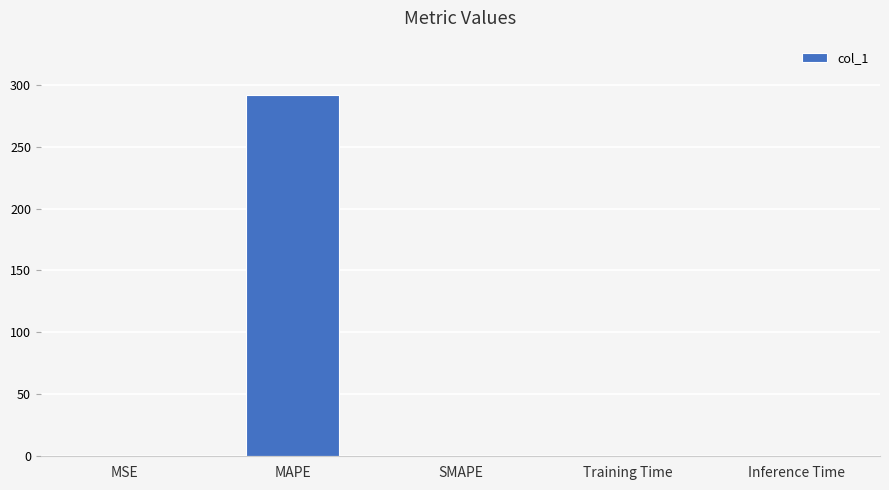

What is the greatest value displayed?

291.7